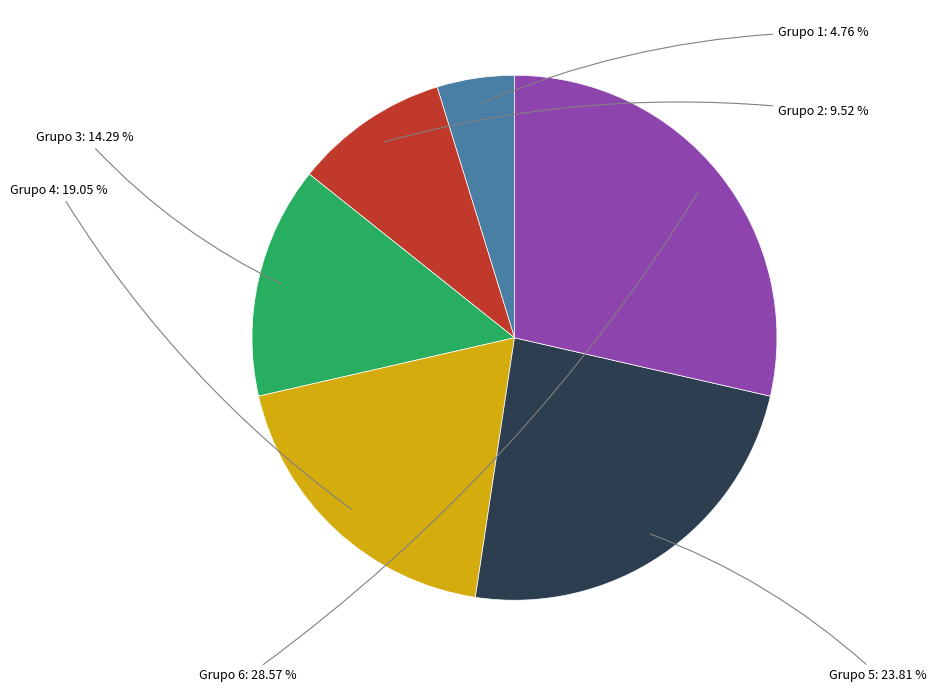

To the nearest percent, what is the average slice percentage?

17%